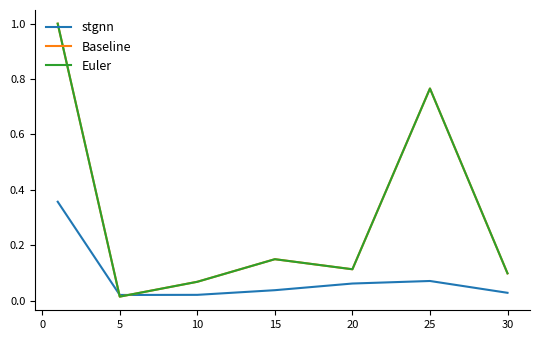

Does the chart display data point markers on the line(s)?

No